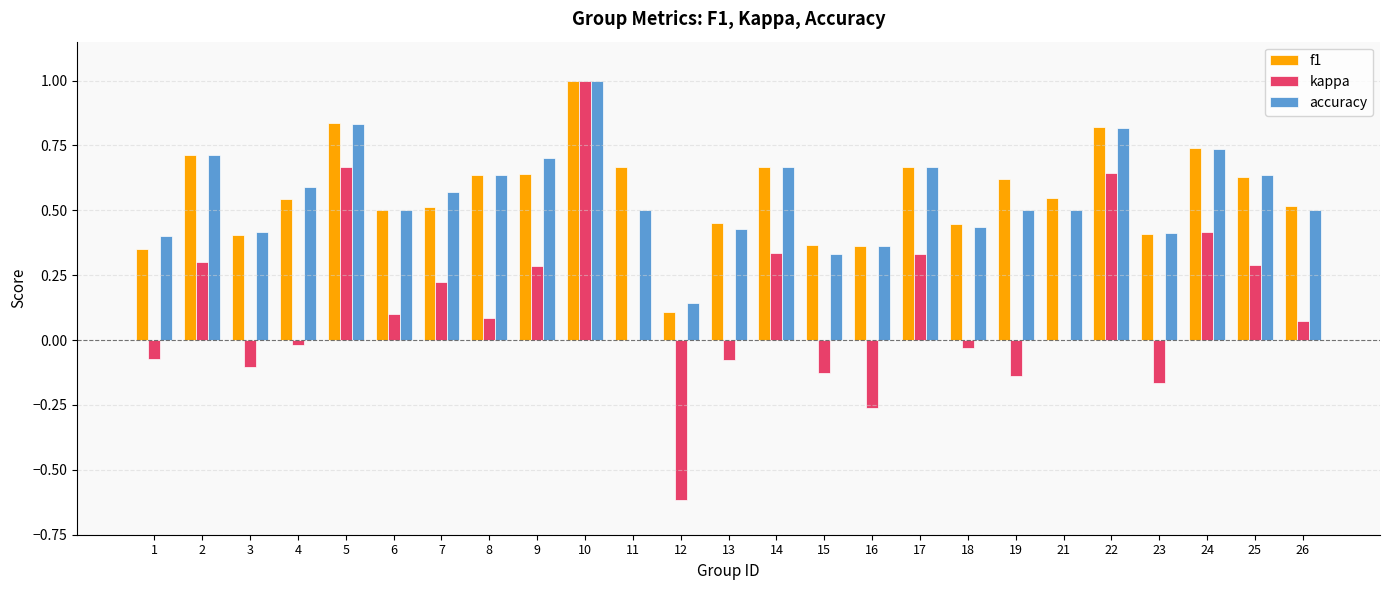

How many groups of bars are there?

25